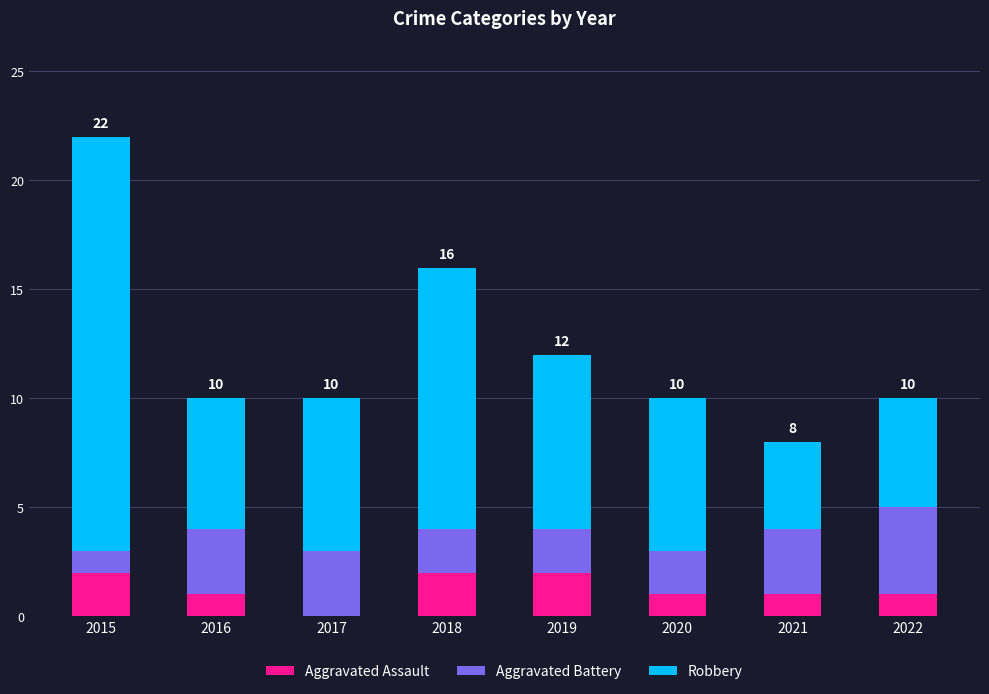

The Aggravated Assault series shows 1 at 2015. True or false?

False